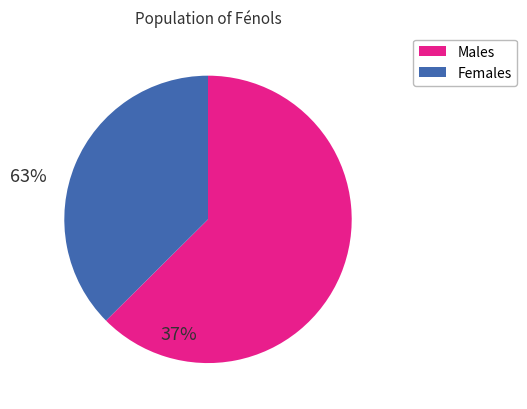

Which slice is the largest?

Males